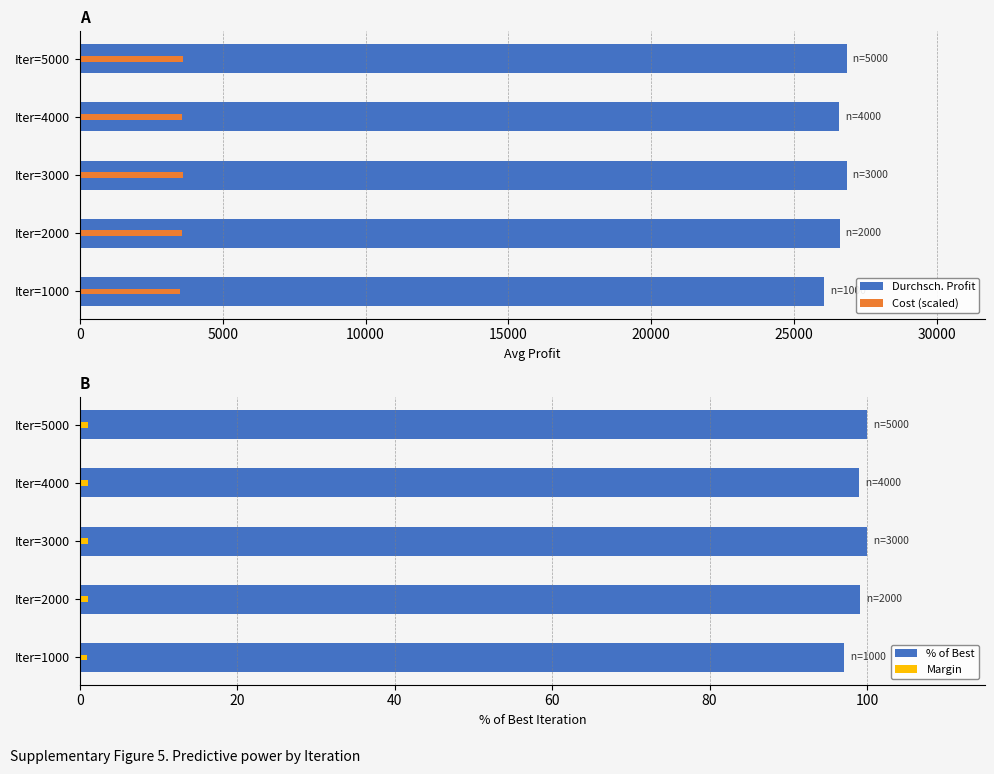

Are the bars horizontal?

Yes